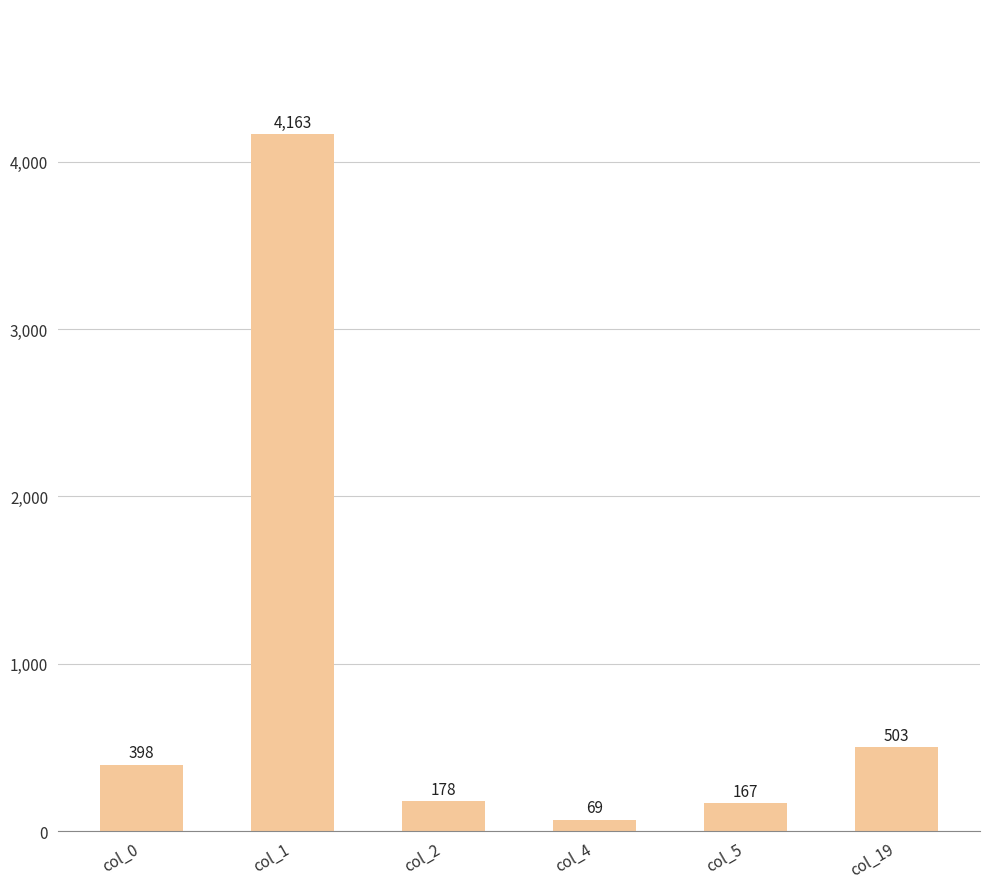

Count the number of data series in this chart.

1